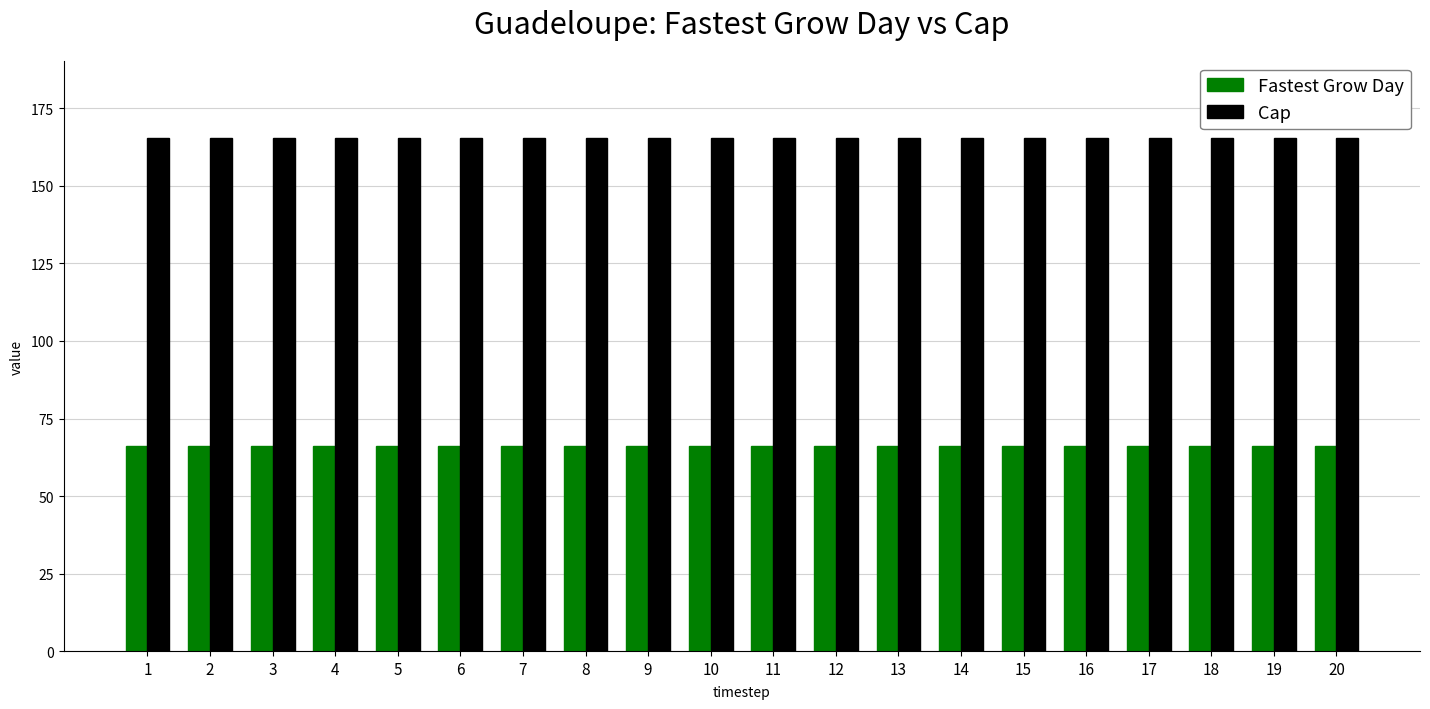

How many distinct data groups are displayed?

2